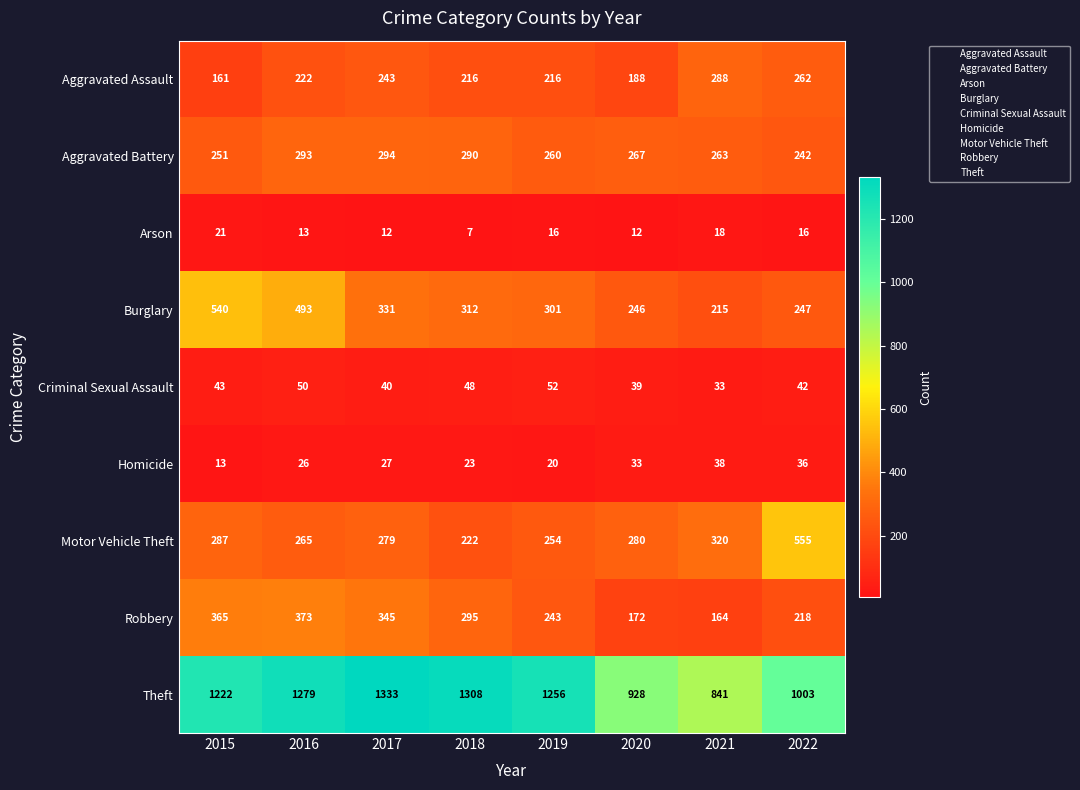

Which label corresponds to the smallest value in the chart?

2018